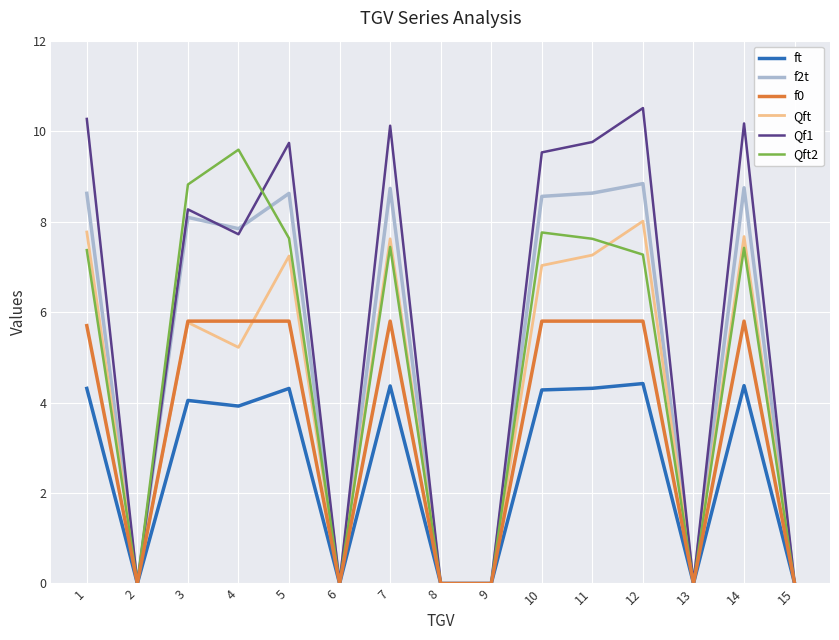

At which category does the chart reach its peak across all series?

12